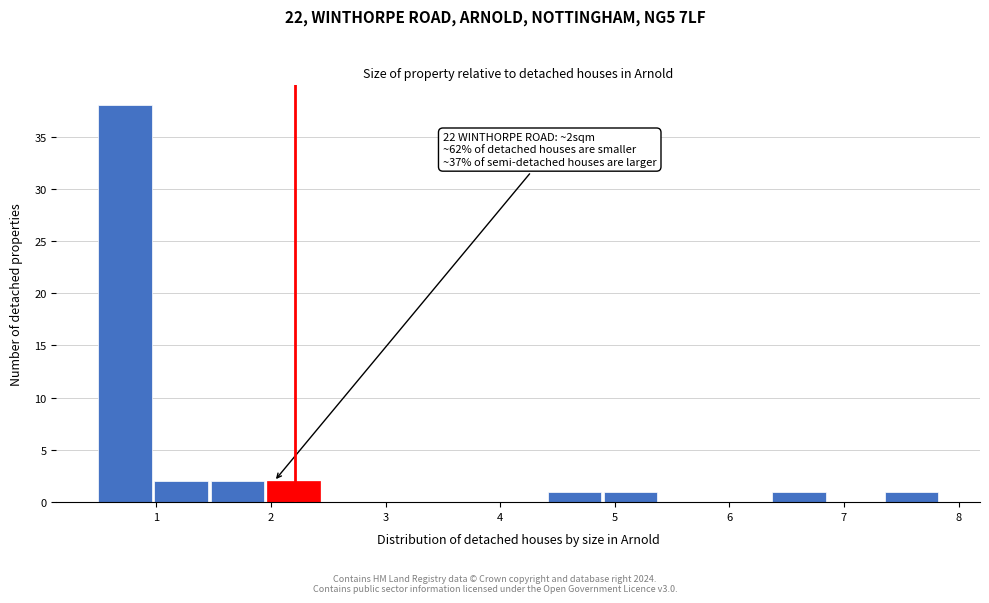

Which range on the x-axis has the tallest bar?

0.5 to 1.0